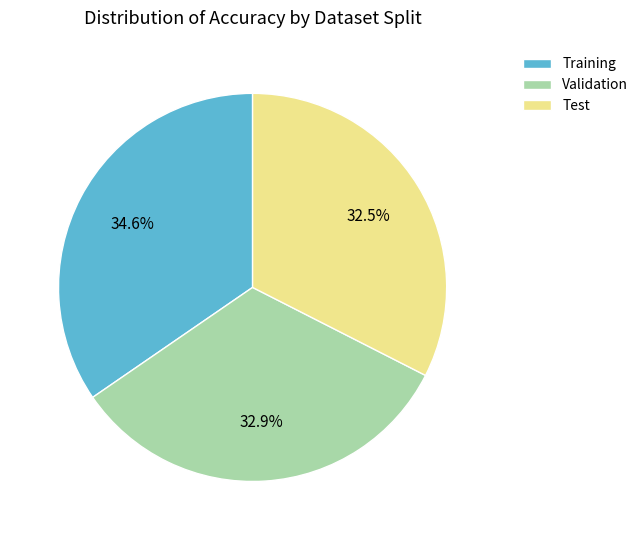

Count the number of slices in the pie.

3